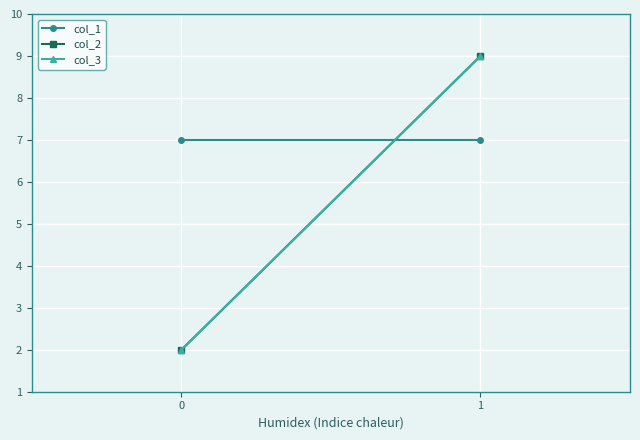

Which series changed the most between 0 and 1?

col_2